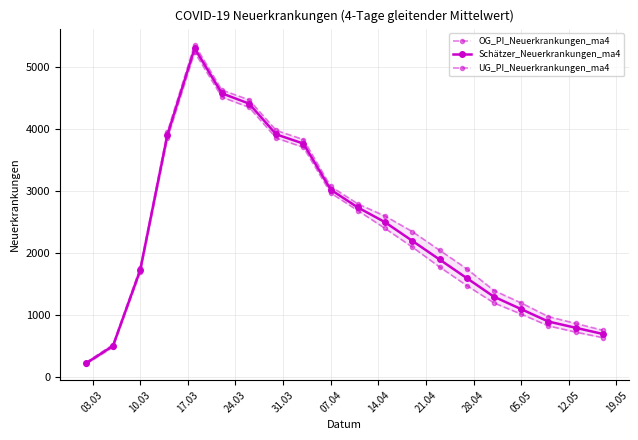

True or false: UG_PI_Neuerkrankungen_ma4 and OG_PI_Neuerkrankungen_ma4 intersect in this chart.

False